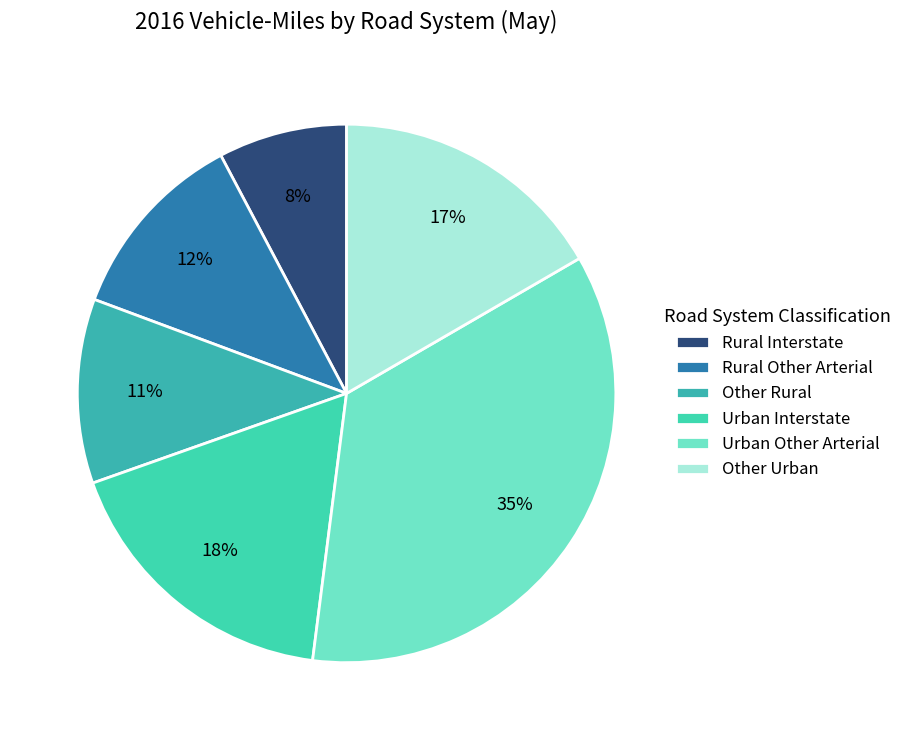

To the nearest percent, what is the average slice percentage?

17%